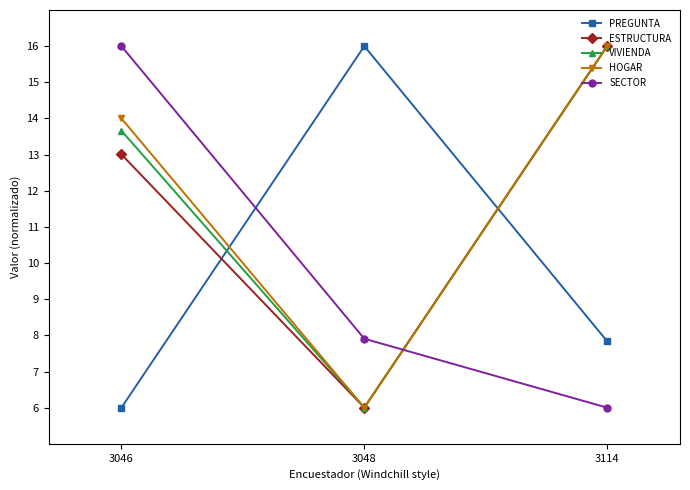

List the labels in order of HOGAR value, largest first.

3114, 3046, 3048